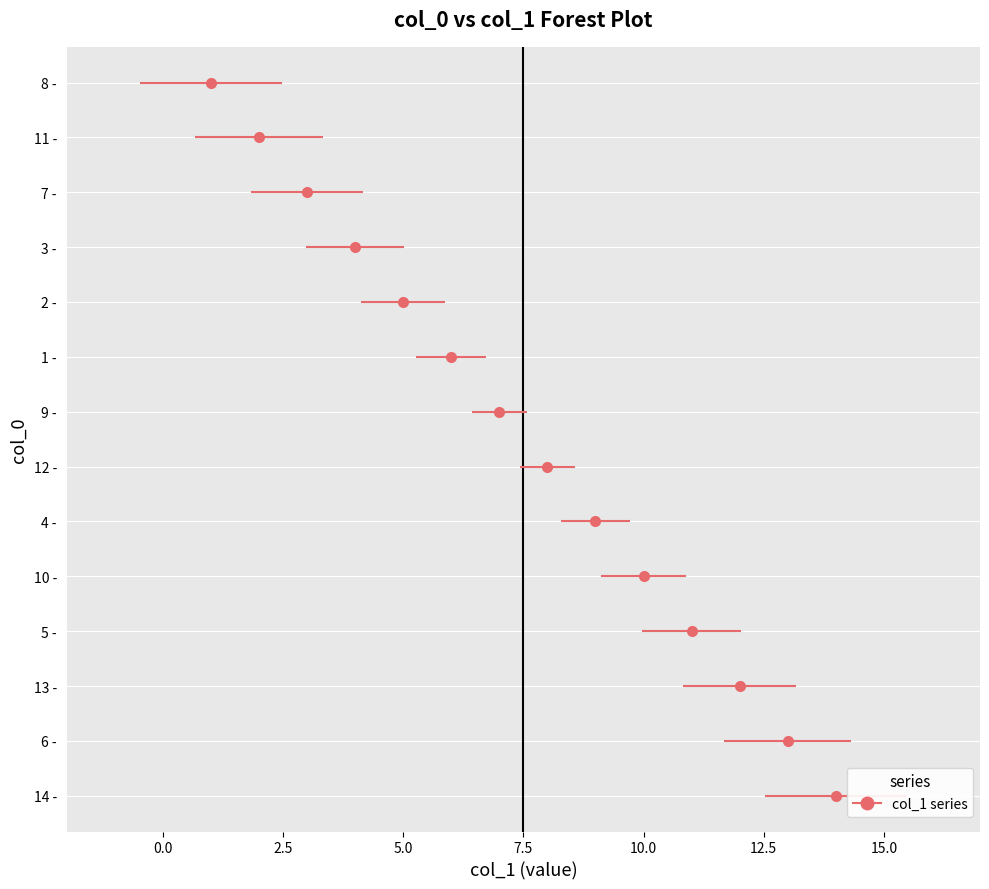

What is the sum of all values?

105